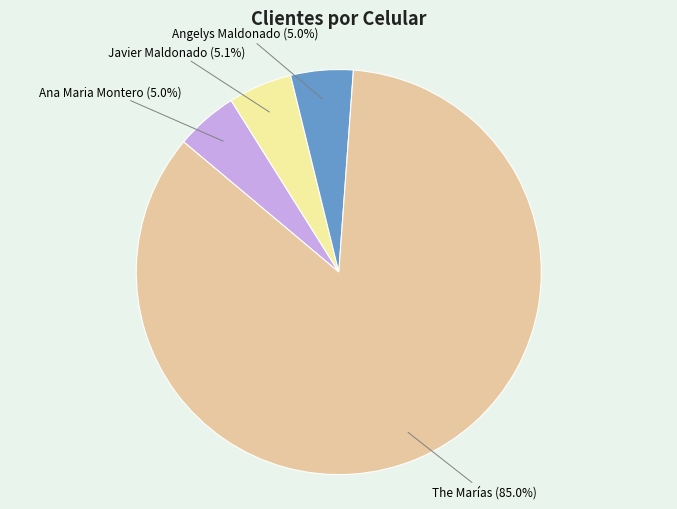

How much of the chart is everything except Angelys Maldonado?

95.0%